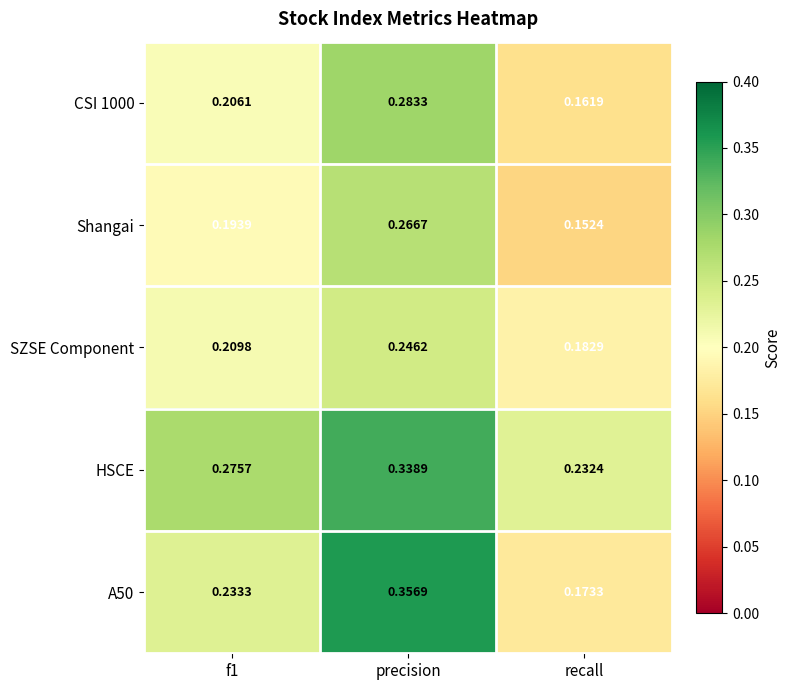

How many series are shown in this chart?

5